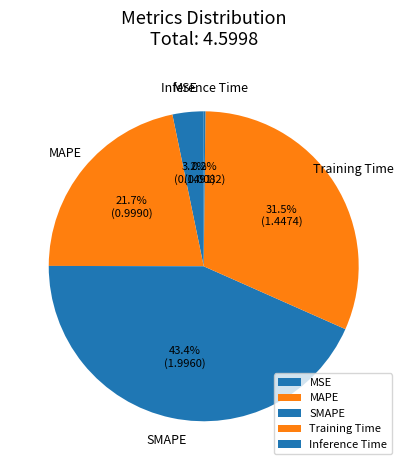

What is the largest slice in the pie chart?

SMAPE